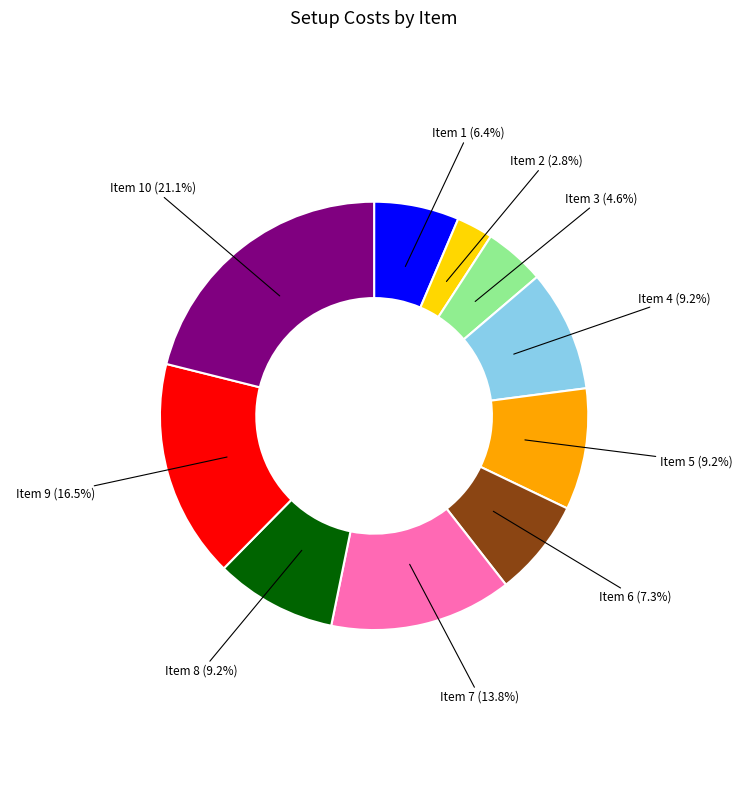

Is there a majority slice in this chart?

No